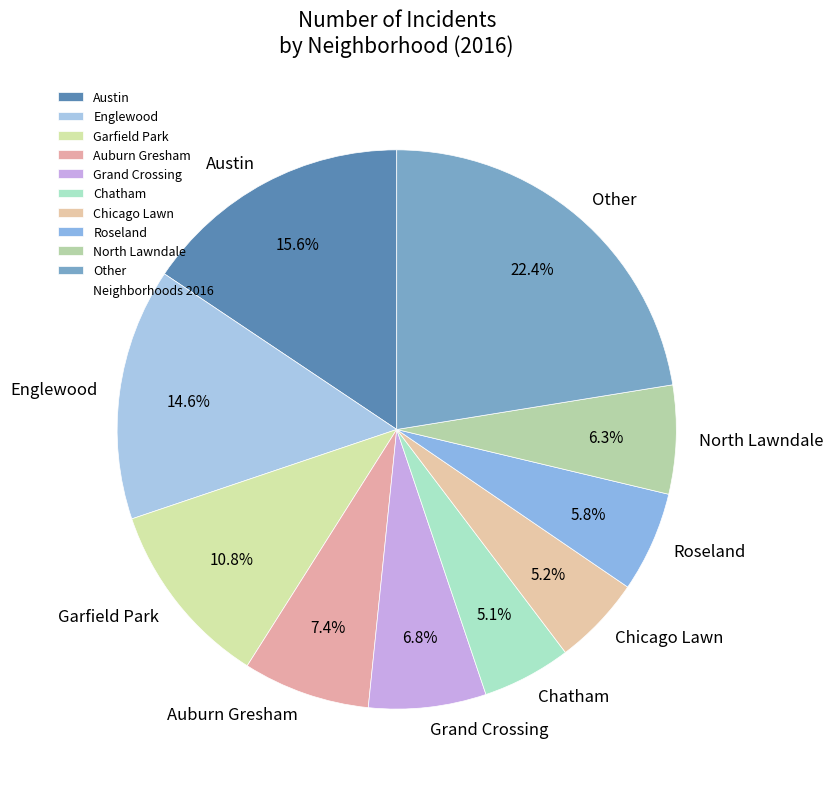

Does Garfield Park account for over 50% of the chart?

No